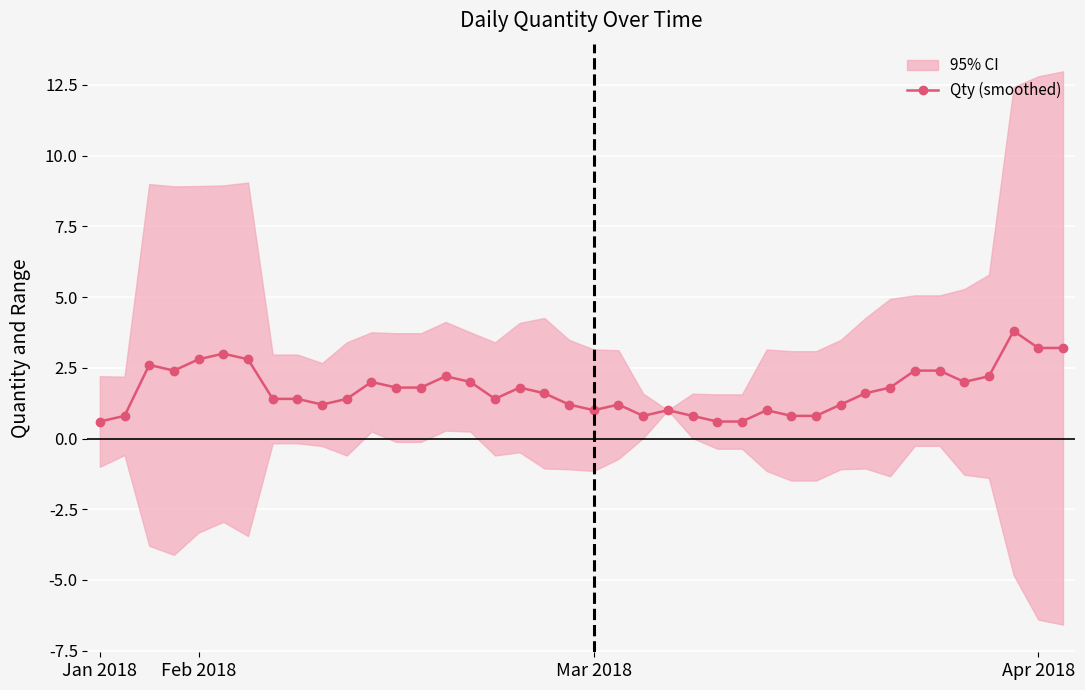

How many categories are shown in the chart?

40